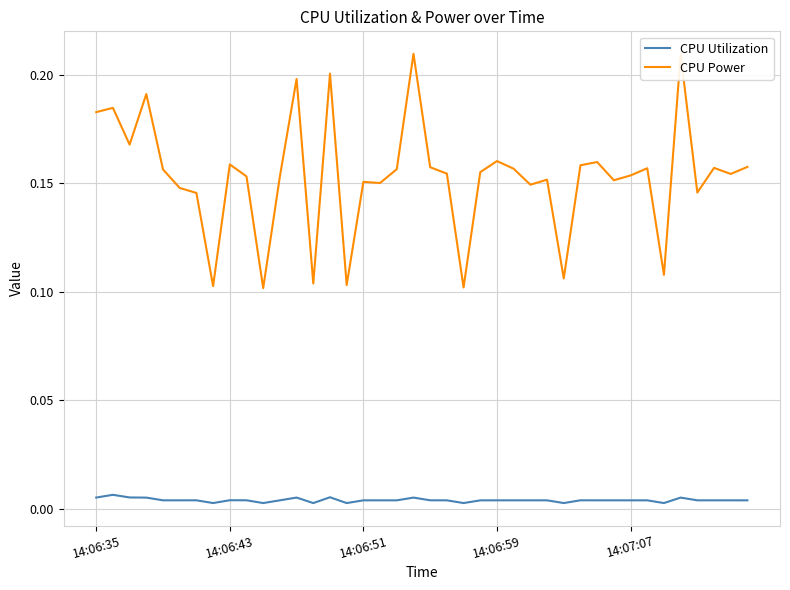

True or false: CPU Utilization and CPU Power intersect in this chart.

False